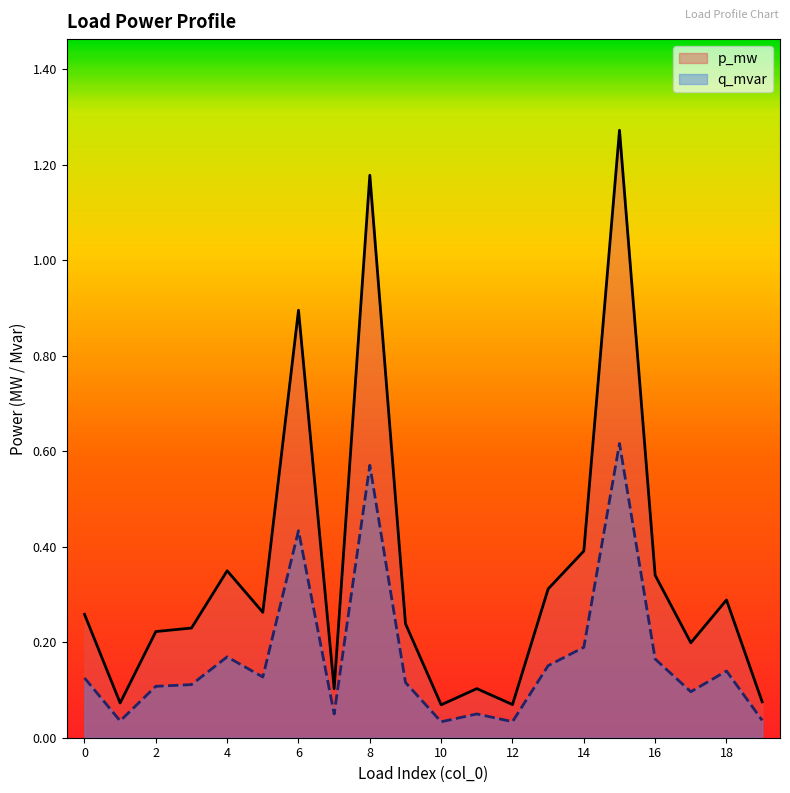

At how many categories does at least one series exceed 0?

20